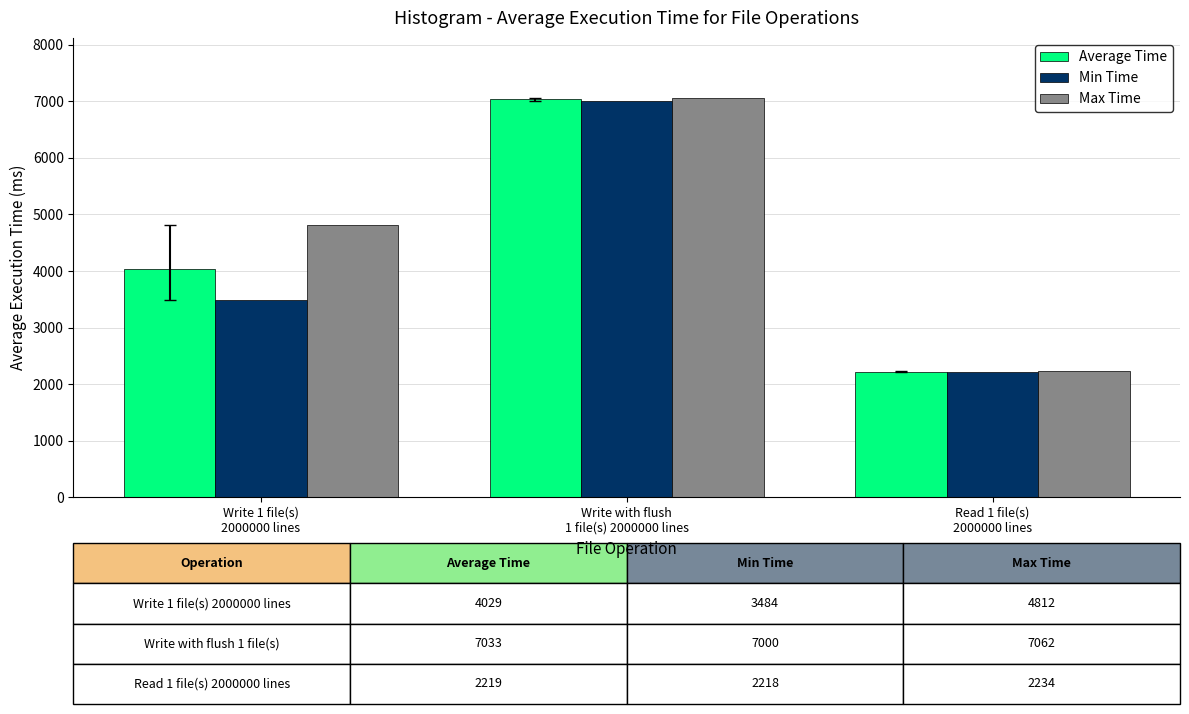

What is the sum of all Max Time values?

14108